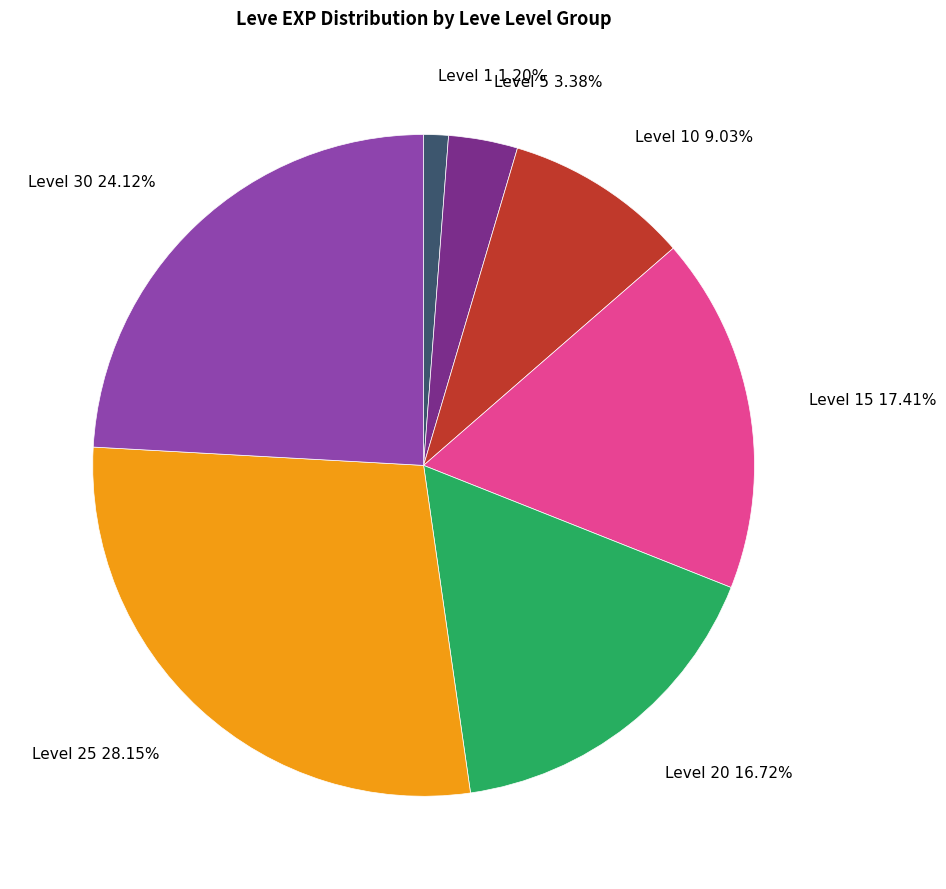

Which category has the biggest portion of the pie?

Level 25